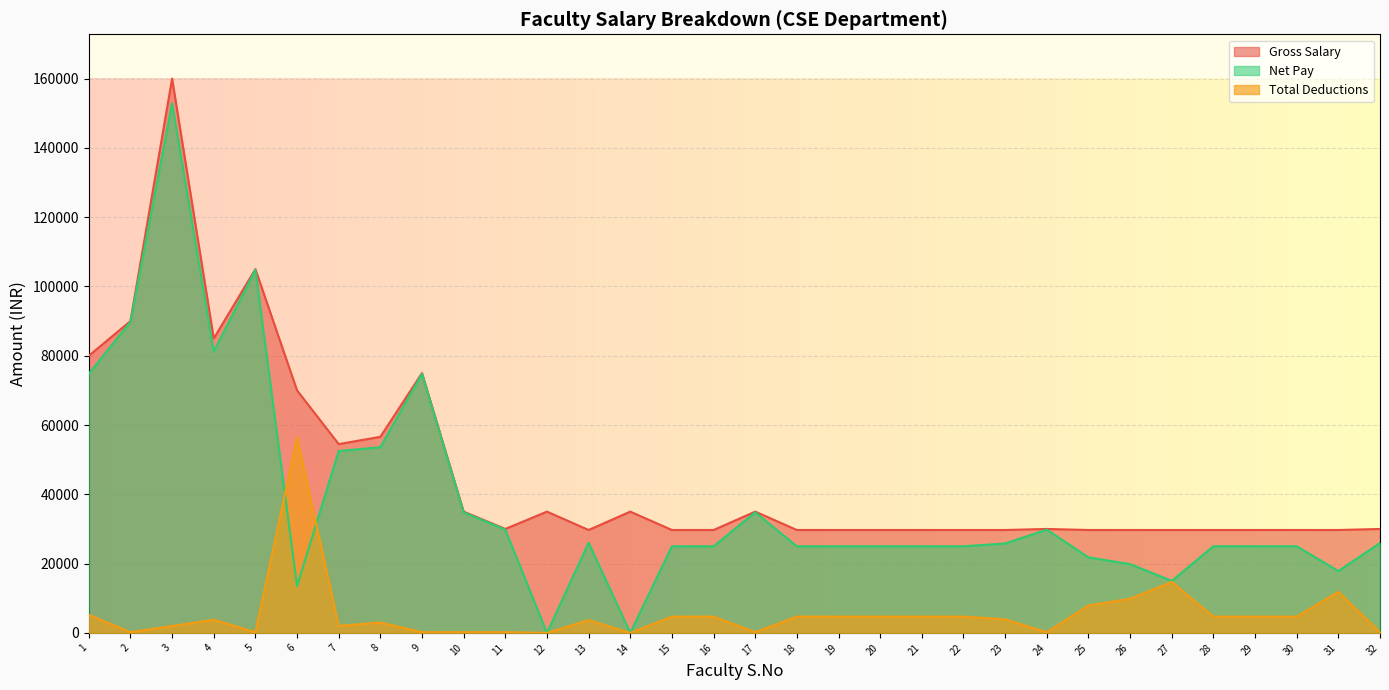

At which category does Total Deductions reach its first local valley?

2